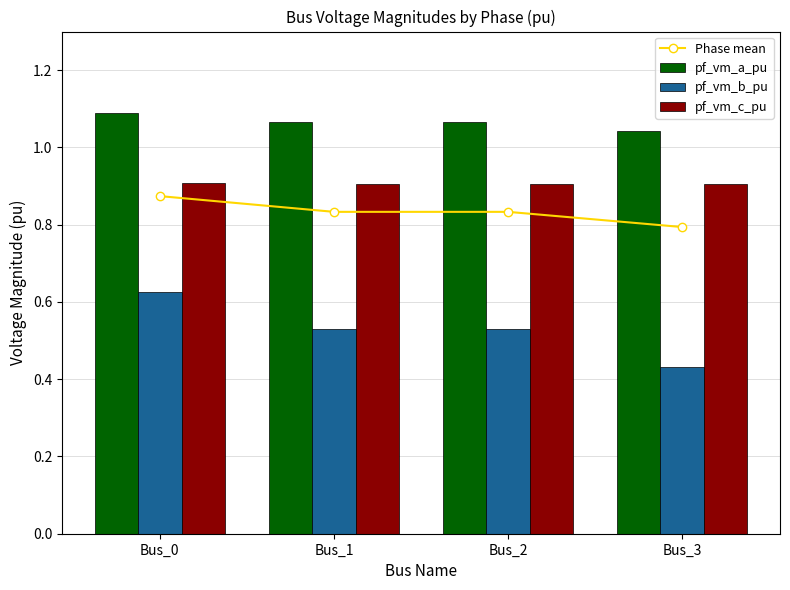

At which label does pf_vm_a_pu reach its minimum?

Bus_3